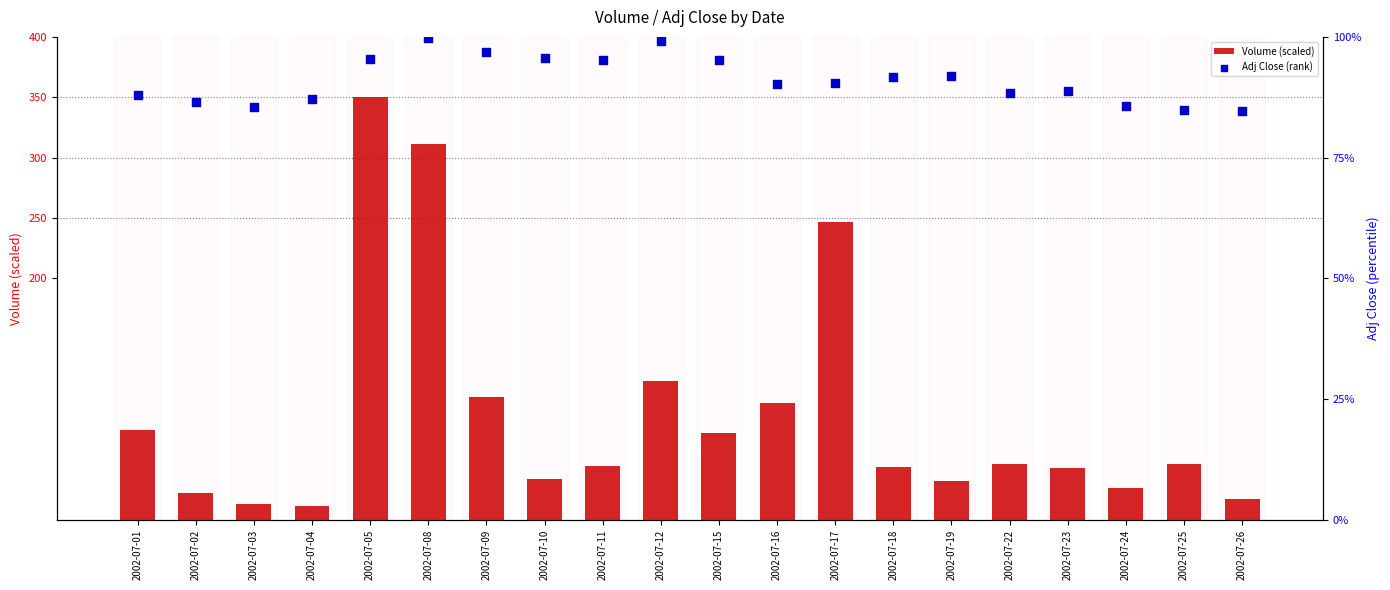

Which series reaches the minimum Y coordinate?

Volume (scaled)